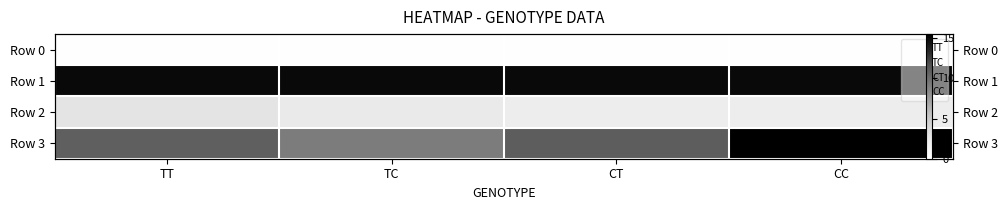

Which category has the lowest value in the CT series?

CT